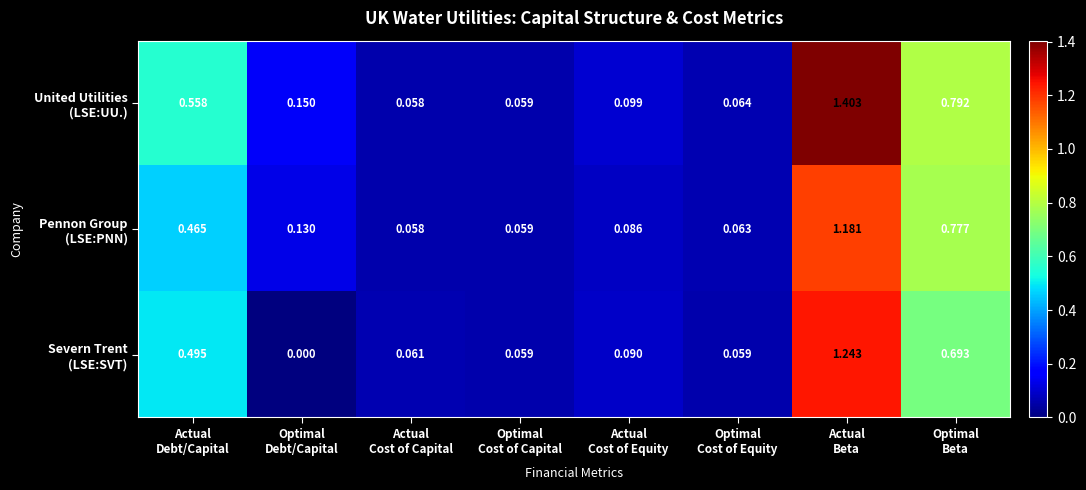

How many categories are shown in the chart?

8